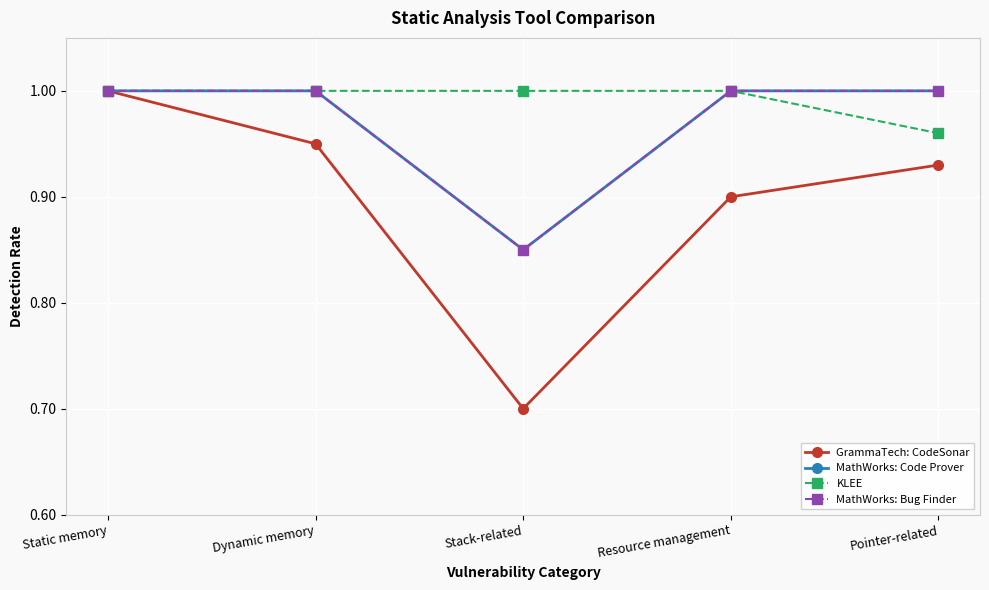

What is the value of the GrammaTech: CodeSonar point at the 3rd from the left?

0.7